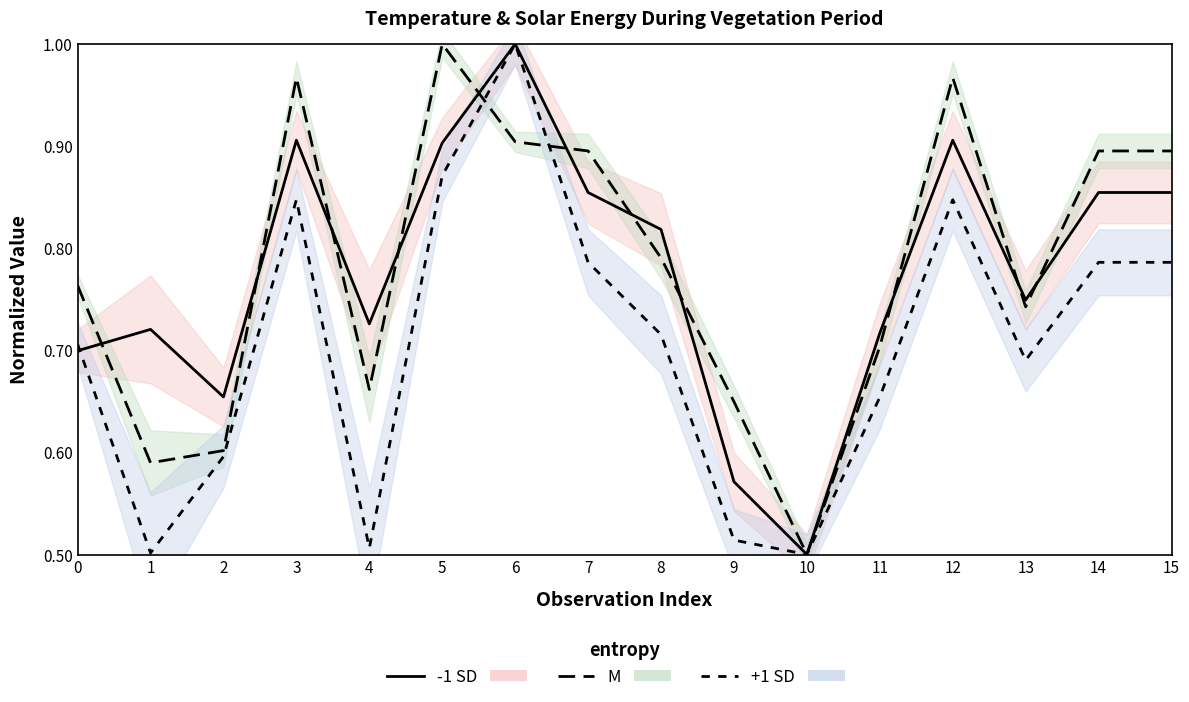

In M, how many points are higher than both neighbors (excluding endpoints)?

3